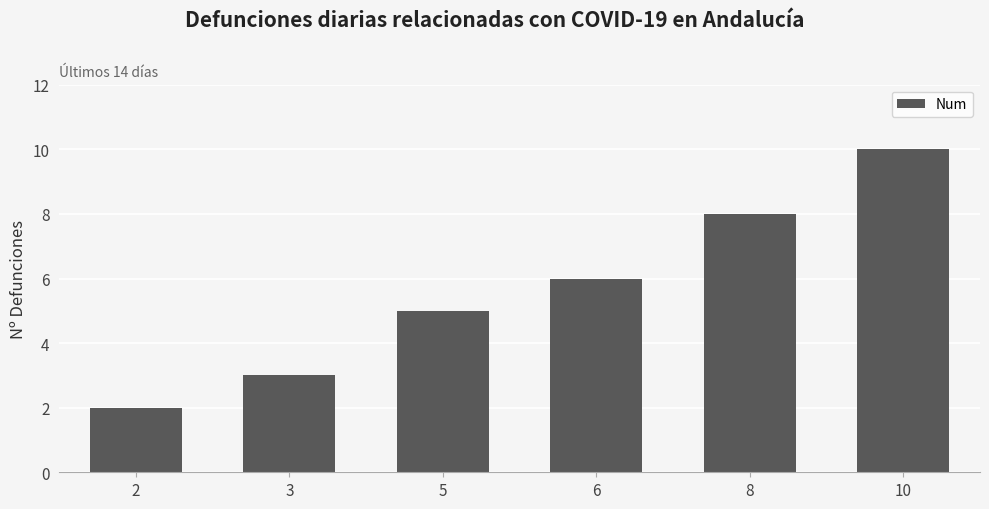

Reading left to right, transcribe all the data shown in this chart.

2	3	5	6	8	10